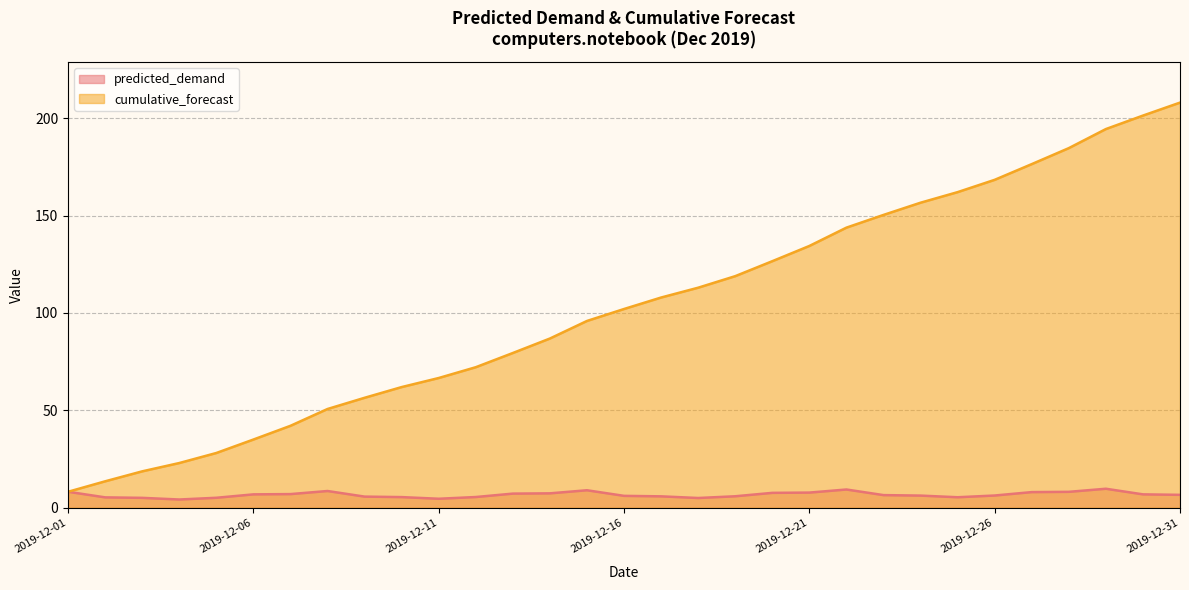

At which label is predicted_demand closest to 7?

2019-12-07